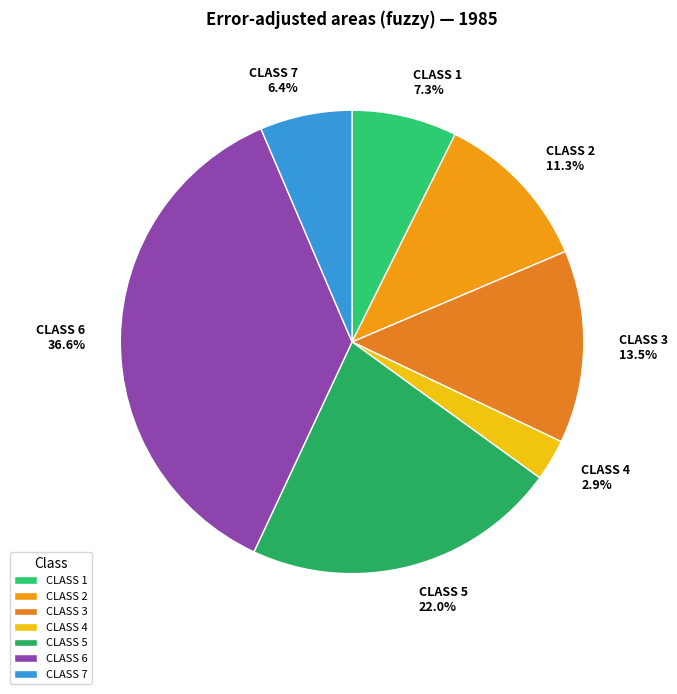

Does CLASS 2 account for over 50% of the chart?

No